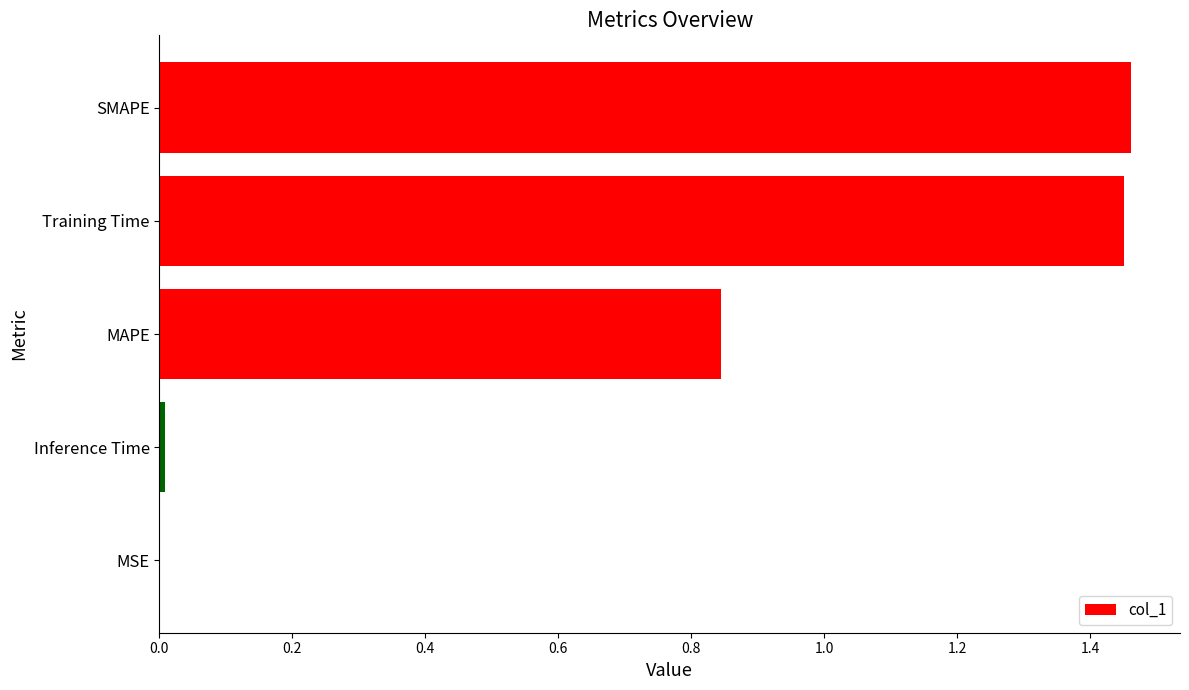

True or false: the data shows 0.4 at SMAPE.

False